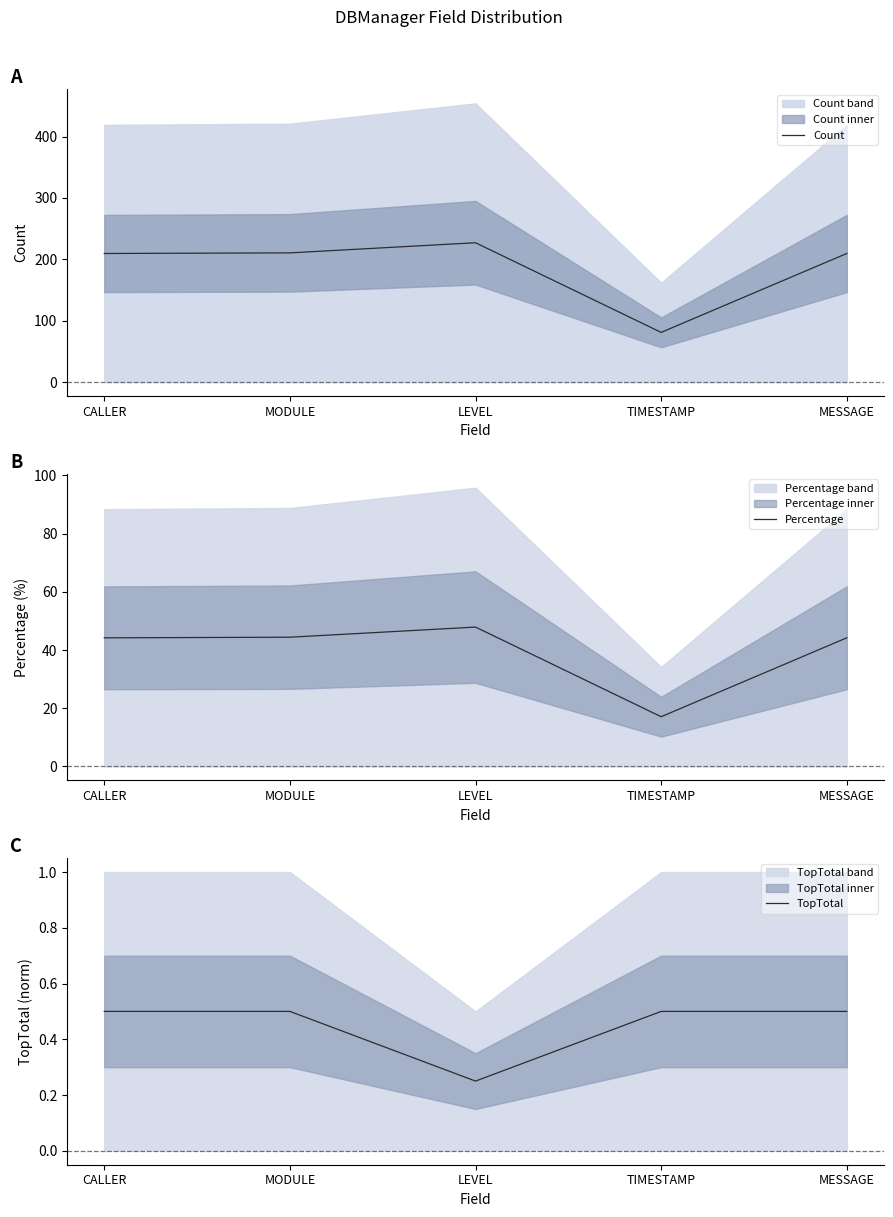

How many series are shown in this chart?

3